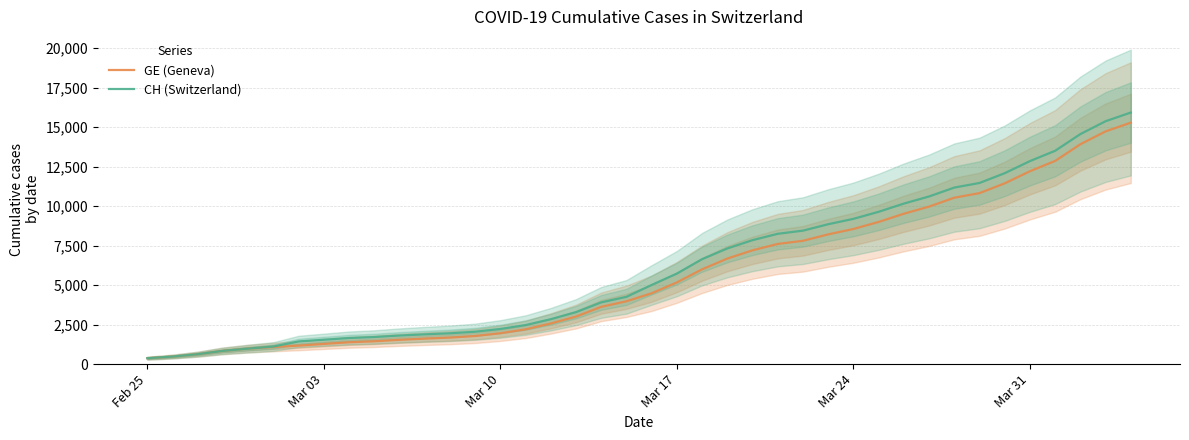

What is the maximum value for CH (Switzerland)?

15926